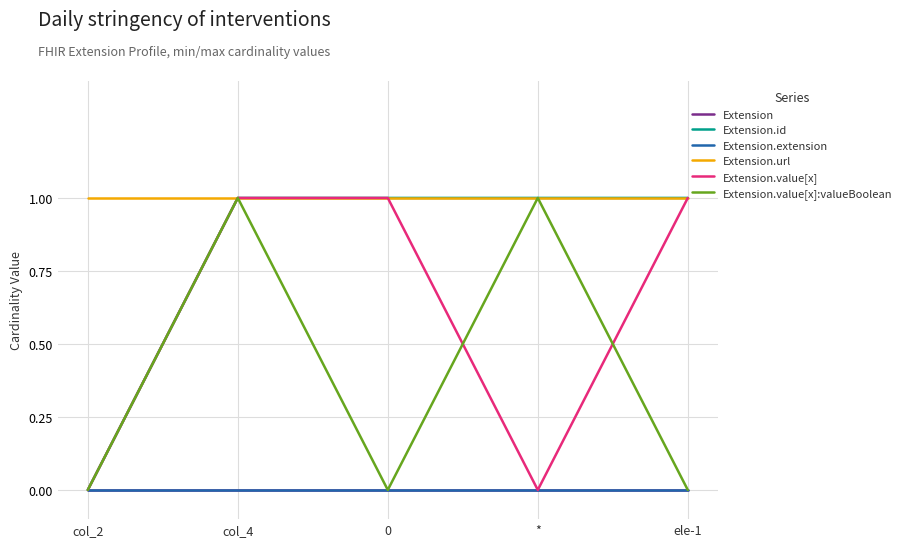

True or false: Extension.value[x] and Extension.url intersect in this chart.

False